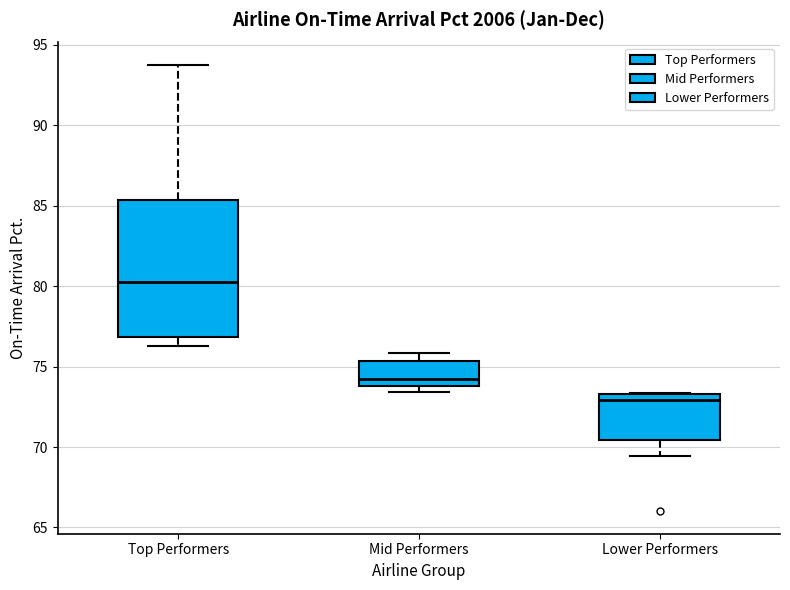

Where does the upper whisker of the box for Mid Performers end on the y-axis? The values are not printed on the chart, so give them approximately, as read against the axis.

76.0